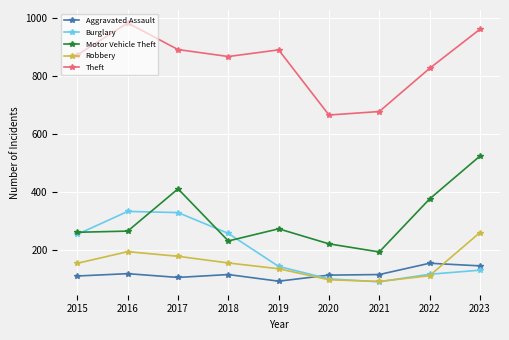

Is the value of Burglary at 2020 greater than the value of Motor Vehicle Theft at 2017?

No